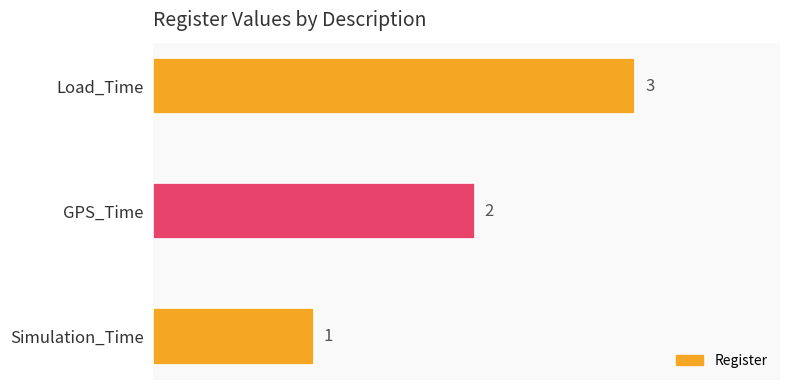

List the labels in order of value, largest first.

Load_Time, GPS_Time, Simulation_Time